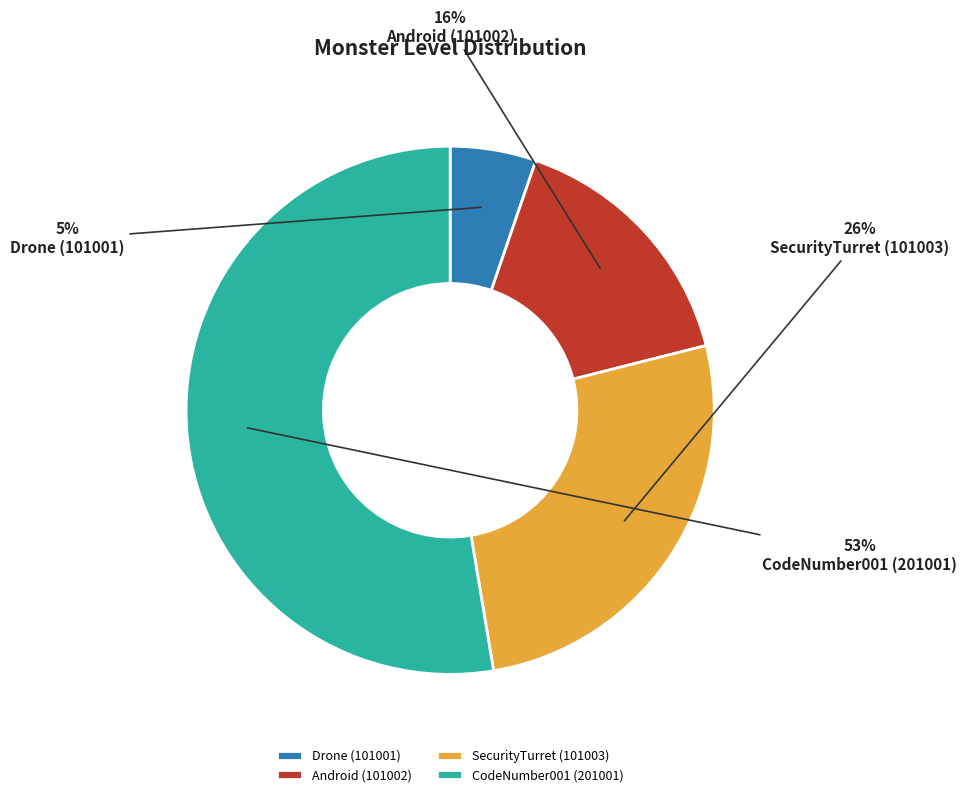

Is it true that Android (101002) is 16% of the pie?

True